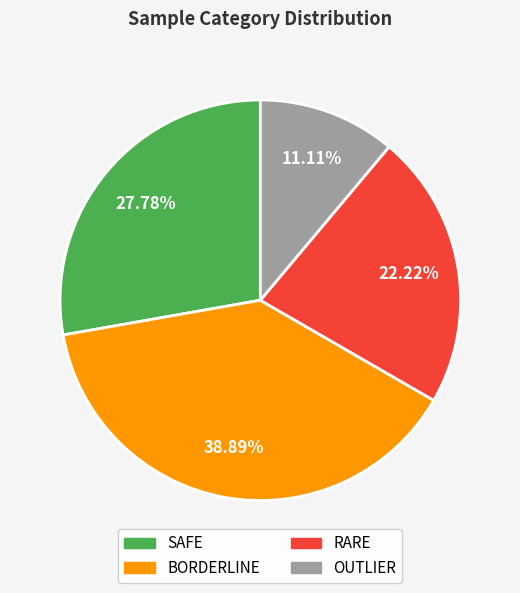

How many segments does this pie chart have?

4